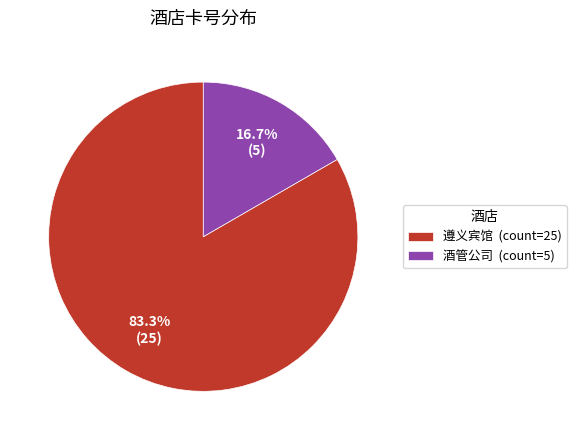

Count the number of slices in the pie.

2